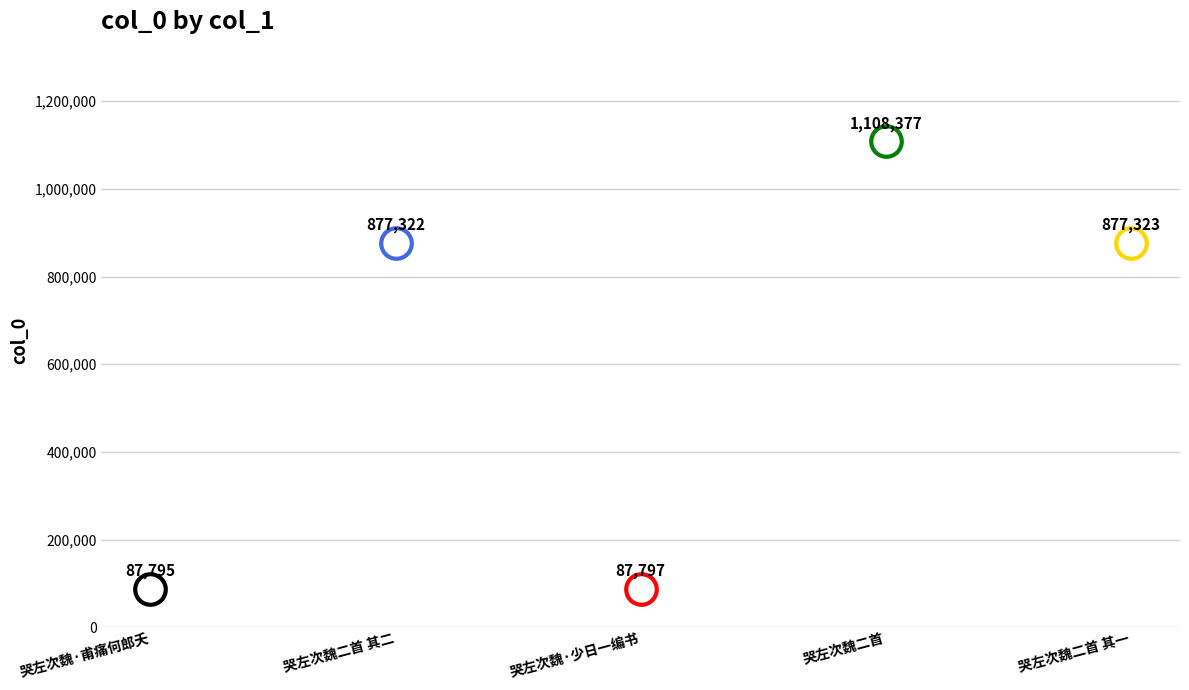

Reading right to left, transcribe all the data shown in this chart.

哭左次魏二首 其一=877323	哭左次魏二首=1108377	哭左次魏·少日一编书=87797	哭左次魏二首 其二=877322	哭左次魏·甫痛何郎夭=87795